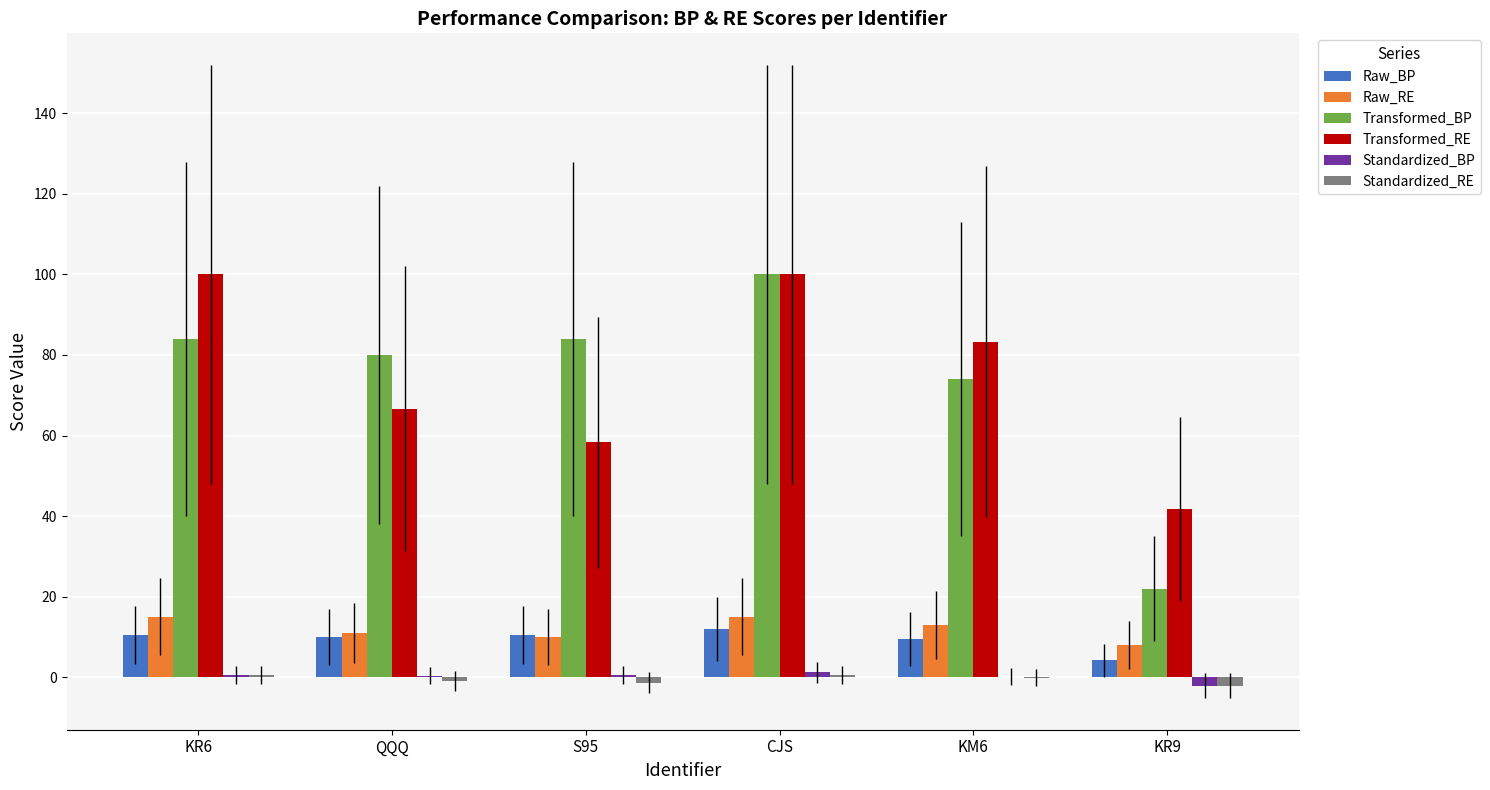

What is the greatest value displayed?

100.0